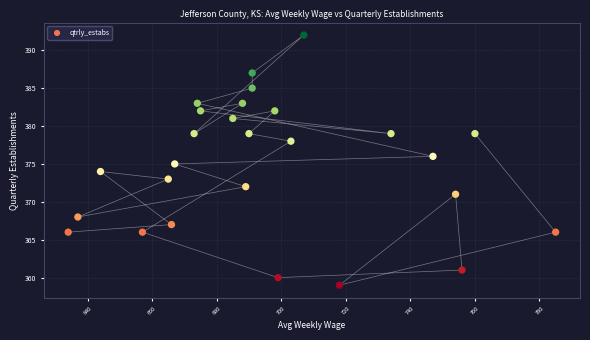

What is the range of Y values (max minus min)?

33